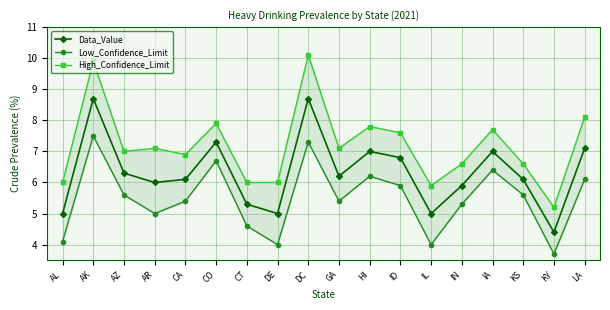

What is the difference between the Data_Value values at AK and KY?

4.3